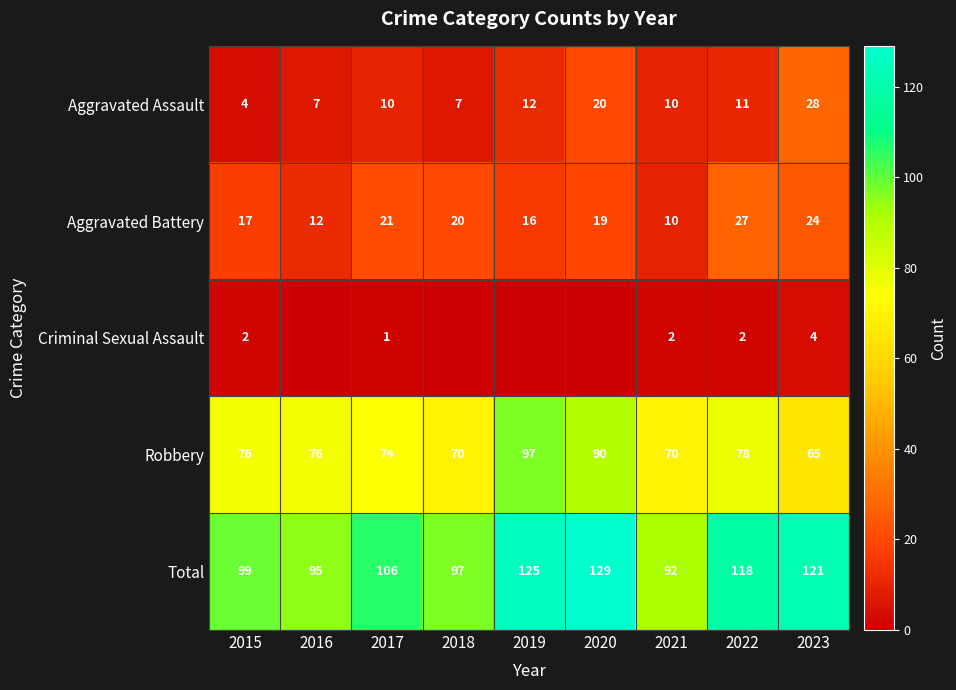

What is the sum of the Aggravated Battery values at 2019 and 2023?

40